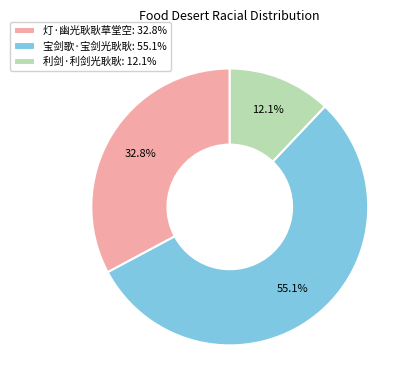

To the nearest percent, what is the combined percentage of 宝剑歌·宝剑光耿耿 and 利剑·利剑光耿耿?

67%